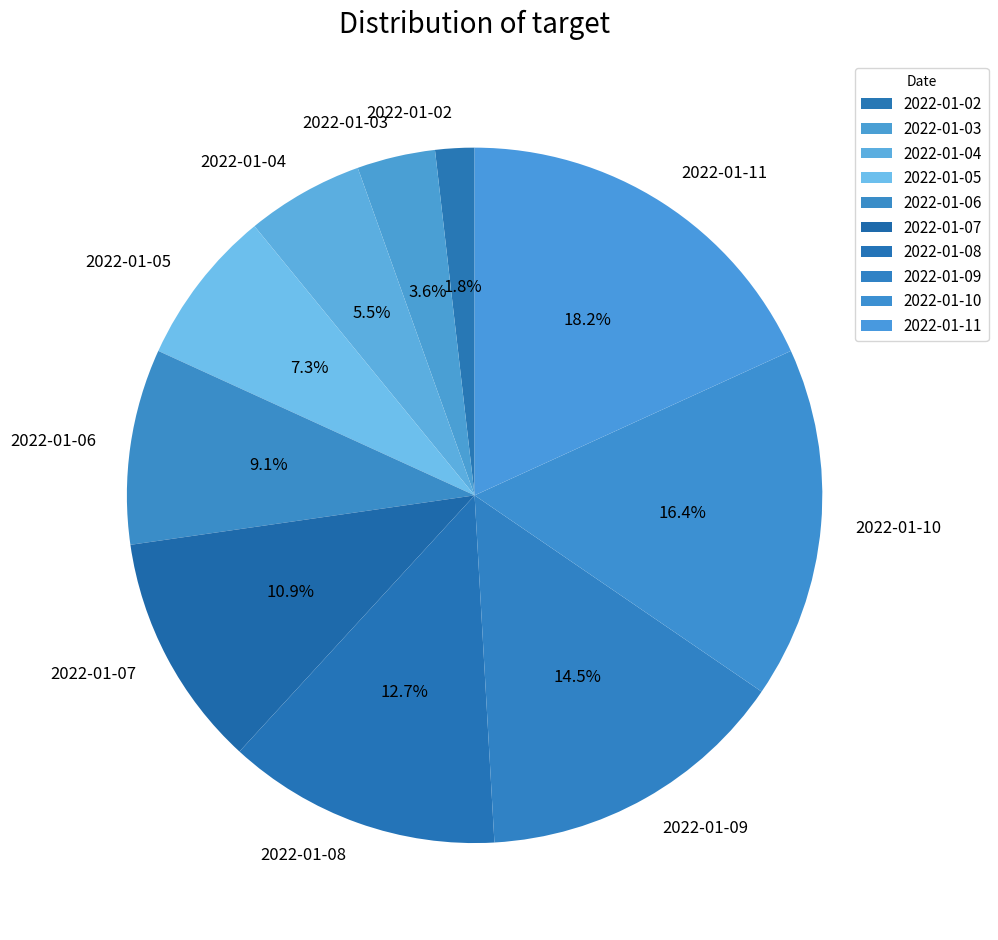

Combined, do 2022-01-11 and 2022-01-07 account for over 50%?

No